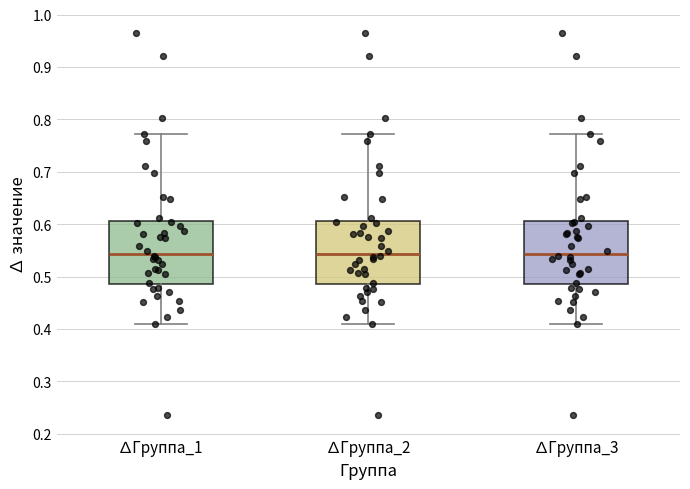

Where does the lower whisker of the box for ∆Группа_1 end on the y-axis? The values are not printed on the chart, so give them approximately, as read against the axis.

0.41